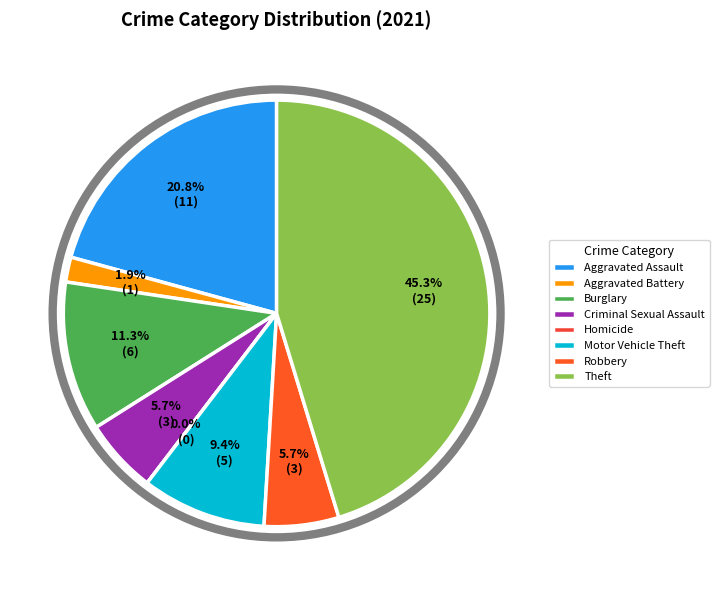

Which slice is the largest?

Theft